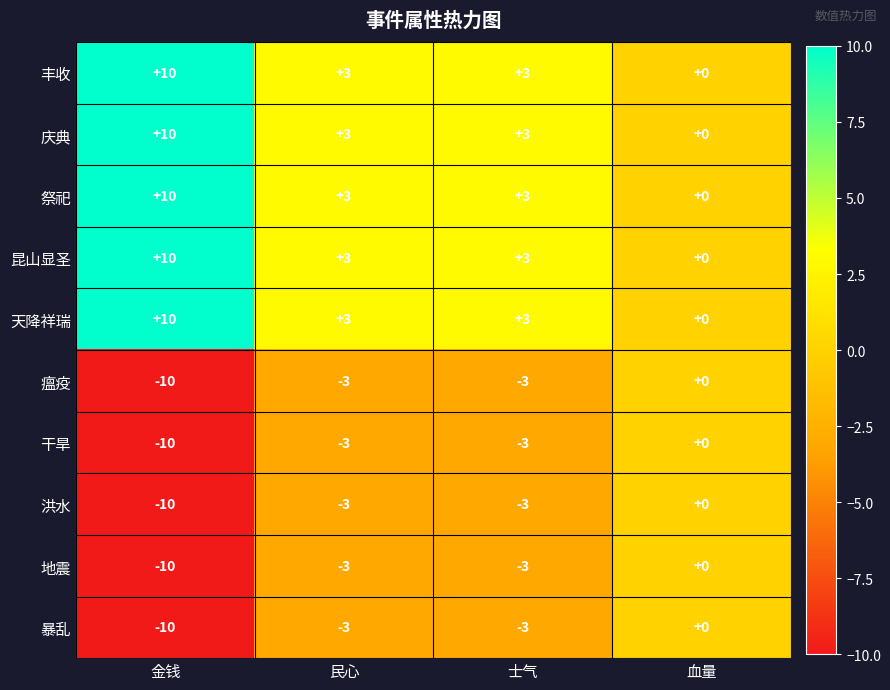

How many distinct data groups are displayed?

10